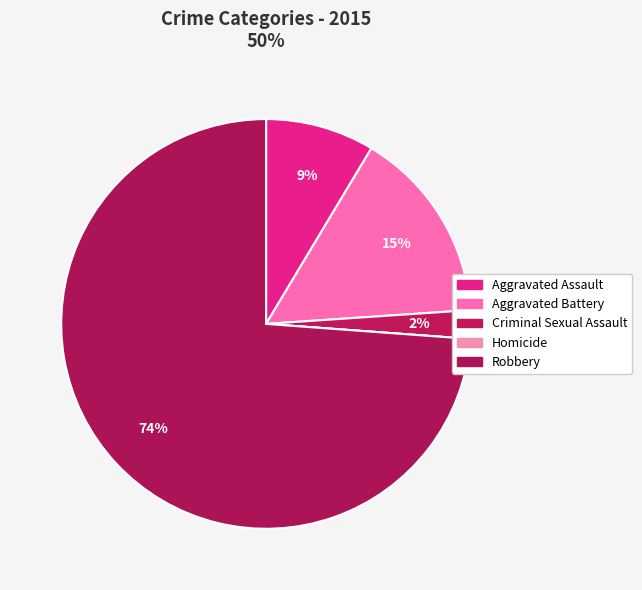

Is it true that Aggravated Battery is 15% of the pie?

True